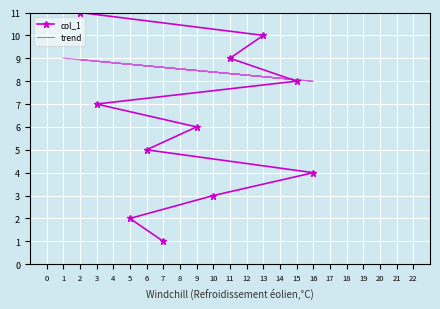

At 16, list the series in order from smallest to largest.

col_1, trend